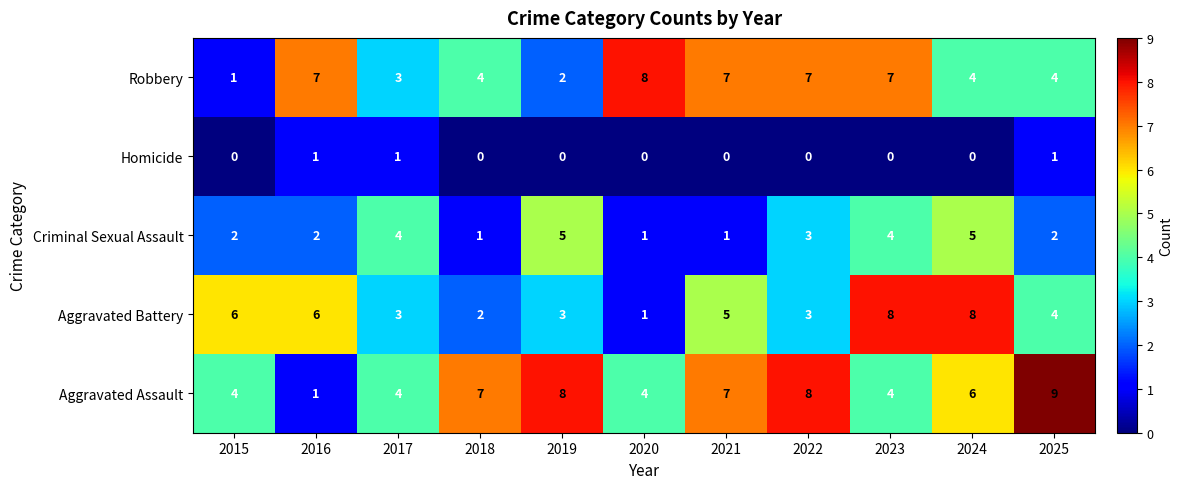

At which label does Aggravated Assault reach its peak?

2025